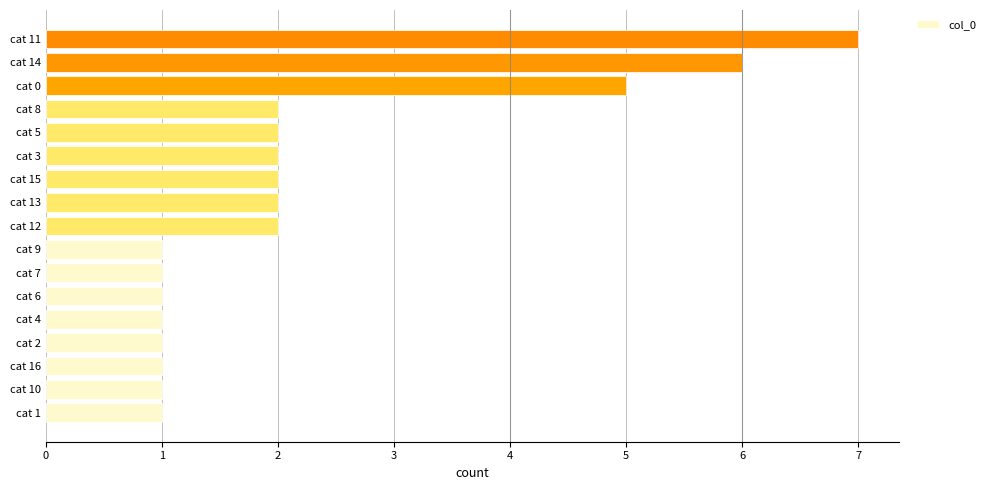

What is the change in value from cat 4 to cat 11?

+6